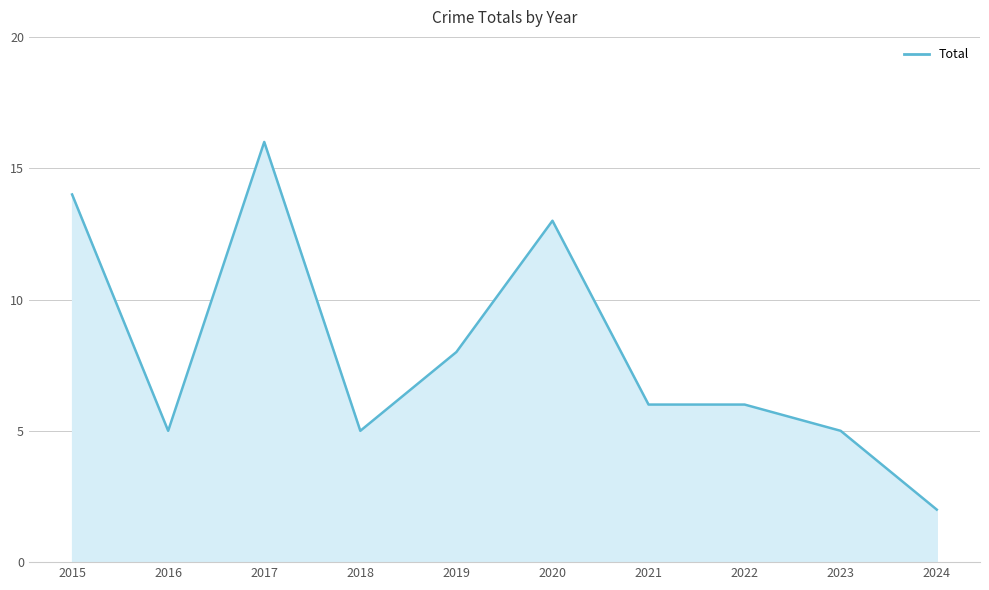

Is it true that the value at 2020 is 6?

False